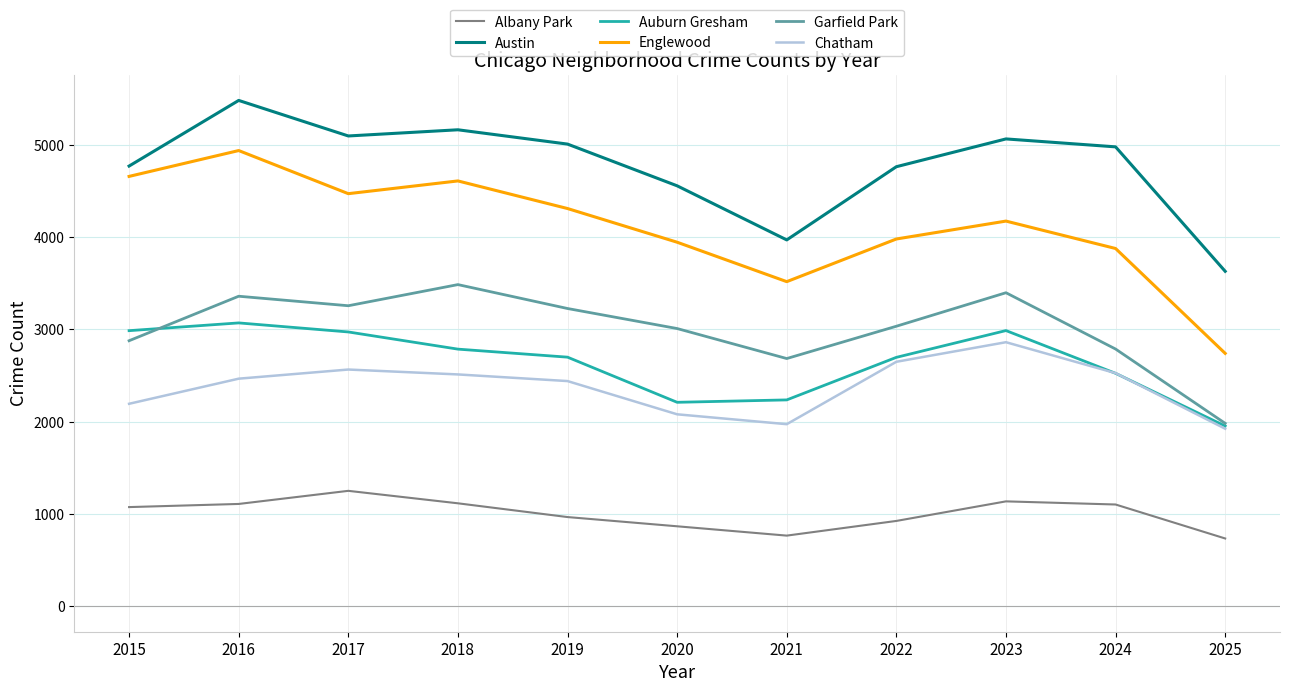

What are all the series names shown in the legend?

Albany Park, Austin, Auburn Gresham, Englewood, Garfield Park, Chatham